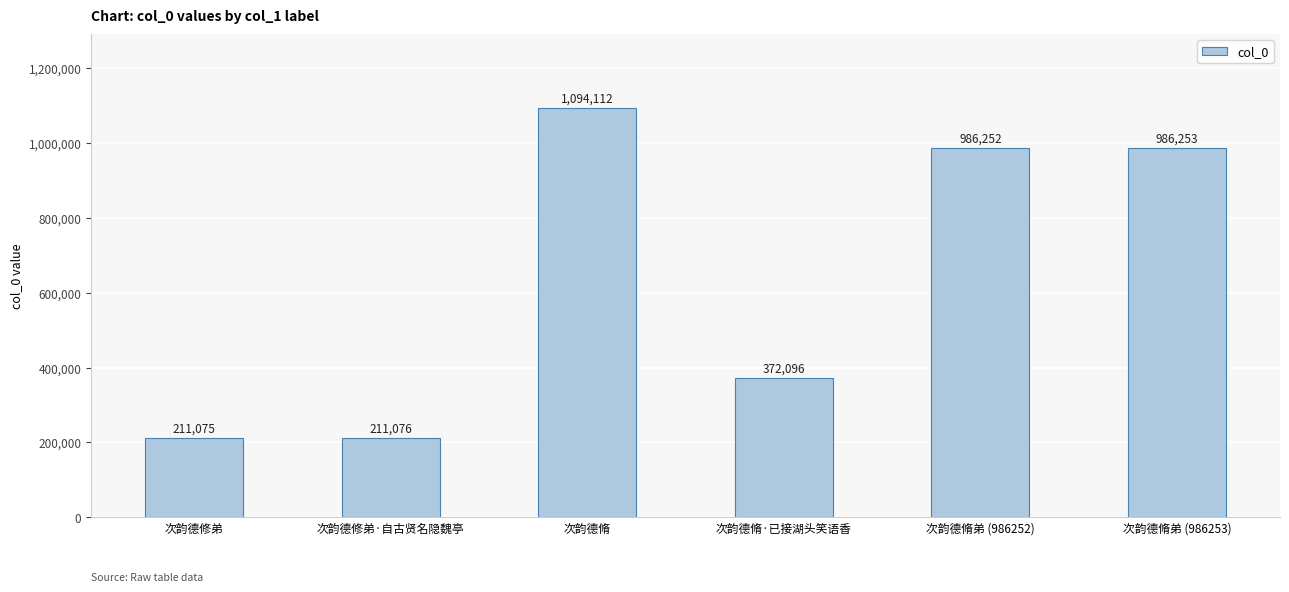

What is the label of the 2nd bar from the right?

次韵德脩弟 (986252)